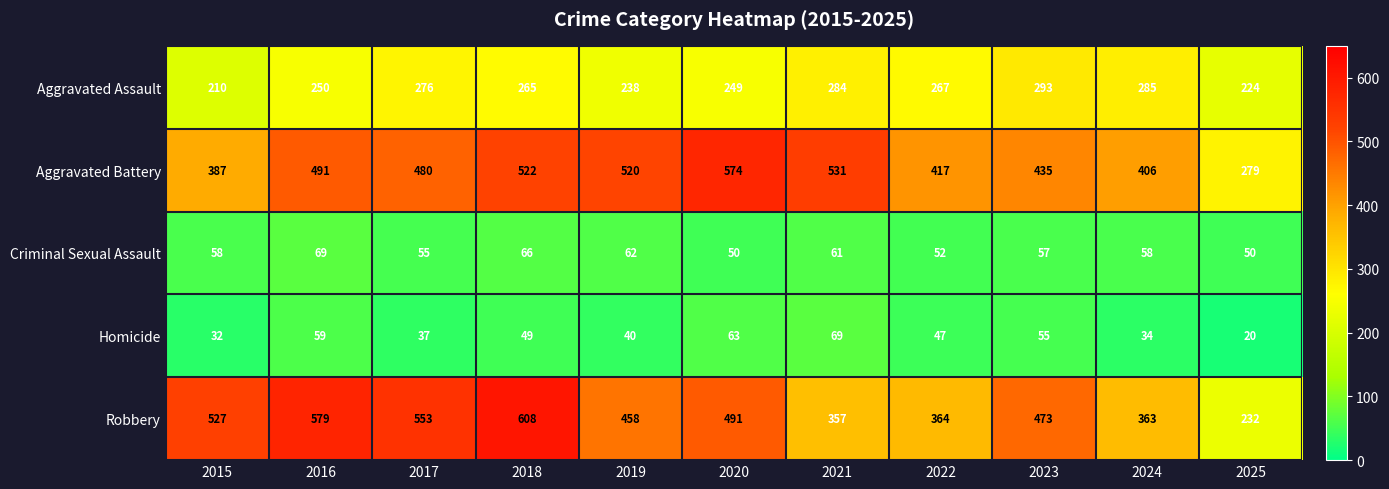

What is the spread (max minus min) of values at 2017?

516